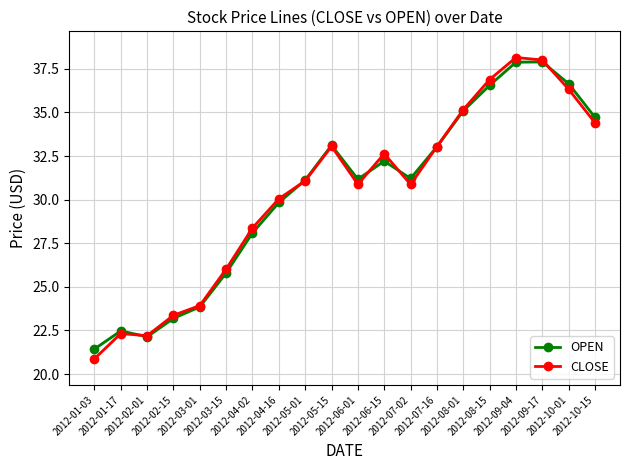

What is the sum of all OPEN values?

607.5